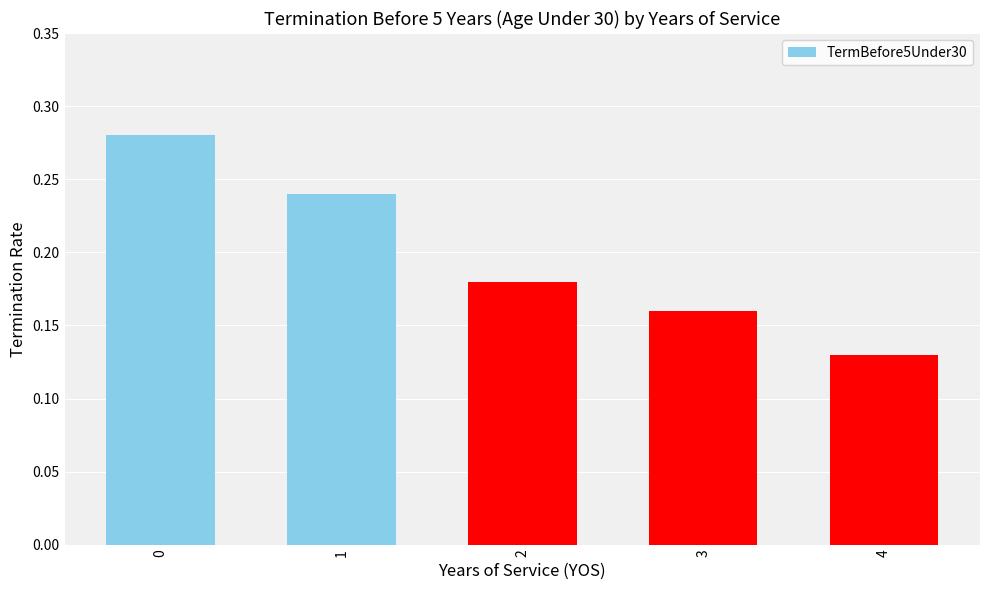

Count the number of categories in the chart.

5